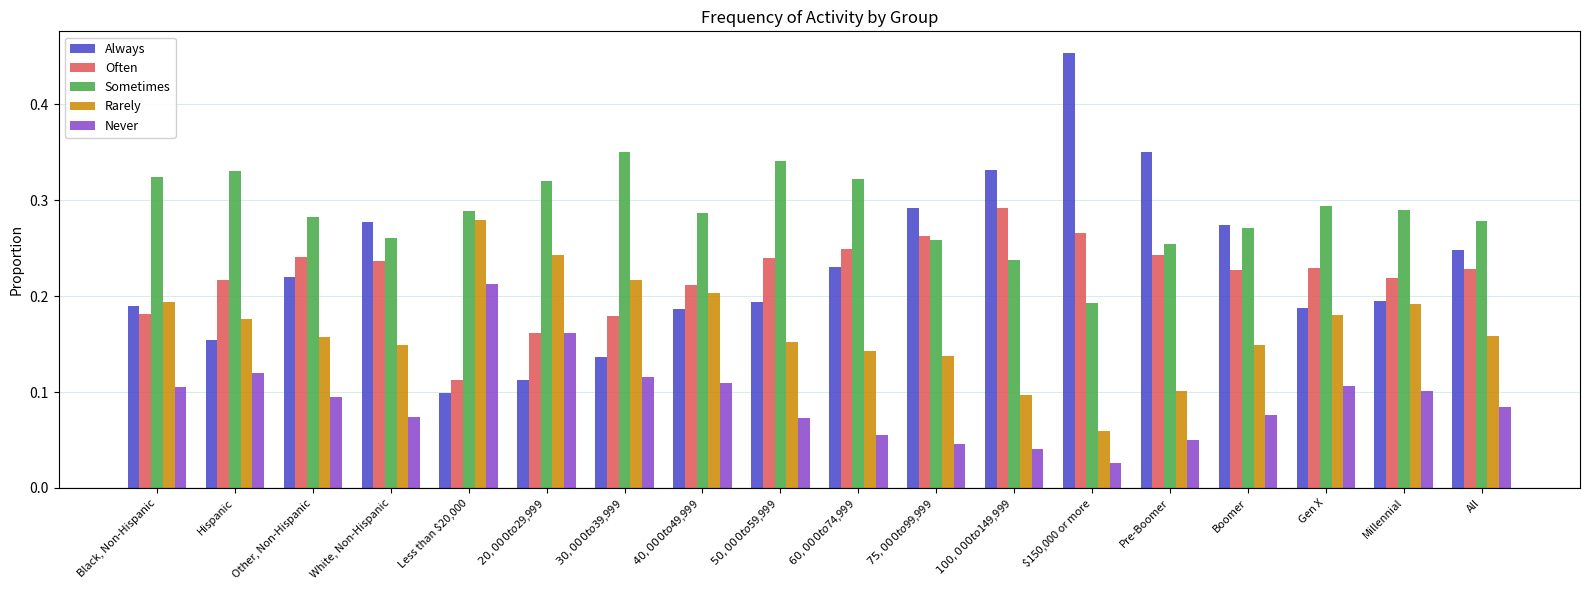

List the series in order of their peak value, highest first.

Always, Sometimes, Often, Rarely, Never